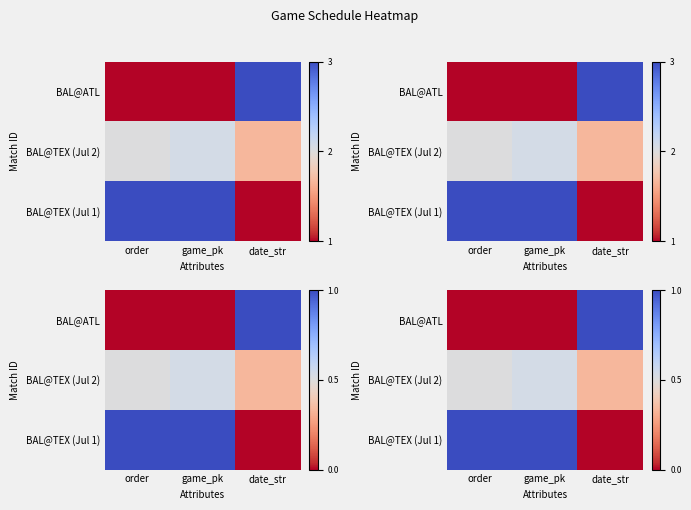

At order, list the series in order from largest to smallest.

BAL@TEX (Jul 1), BAL@TEX (Jul 2), BAL@ATL